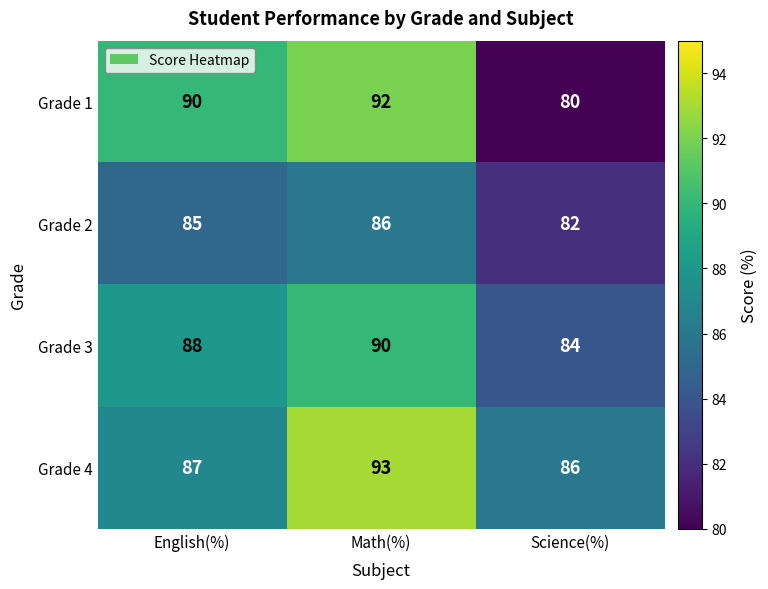

Where is Grade 1 nearest to the value 86?

English(%)